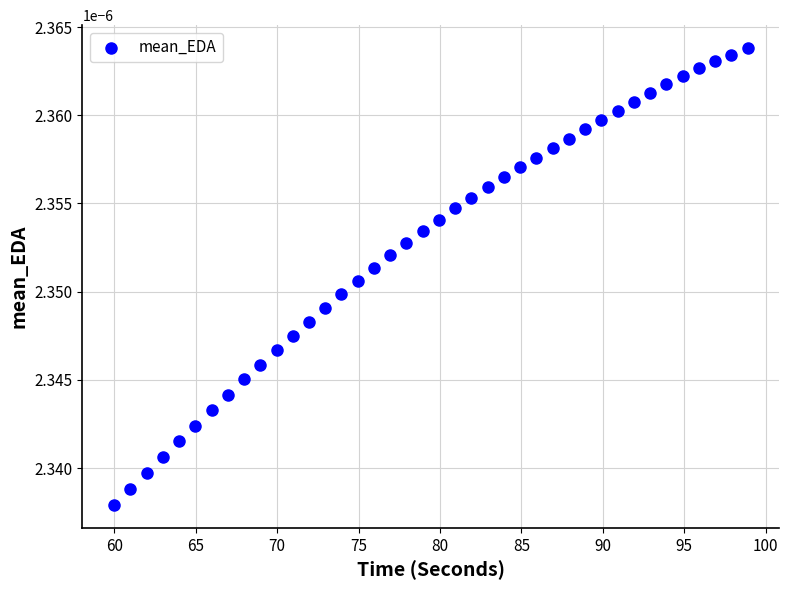

What is the range of X values (max minus min)?

38.9